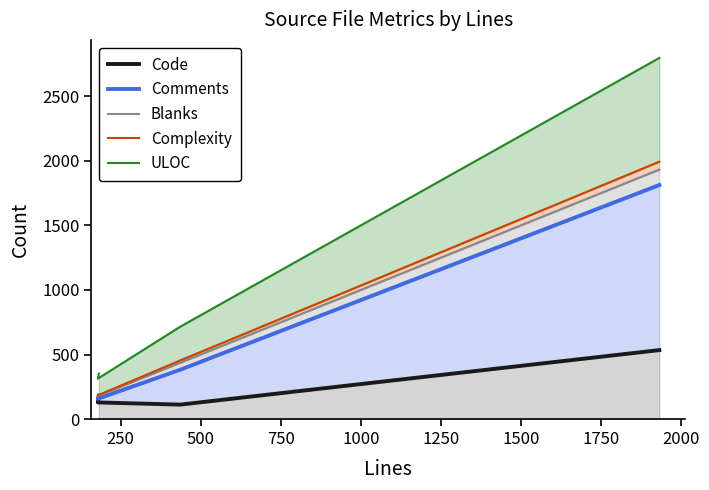

True or false: Code and Complexity intersect in this chart.

False